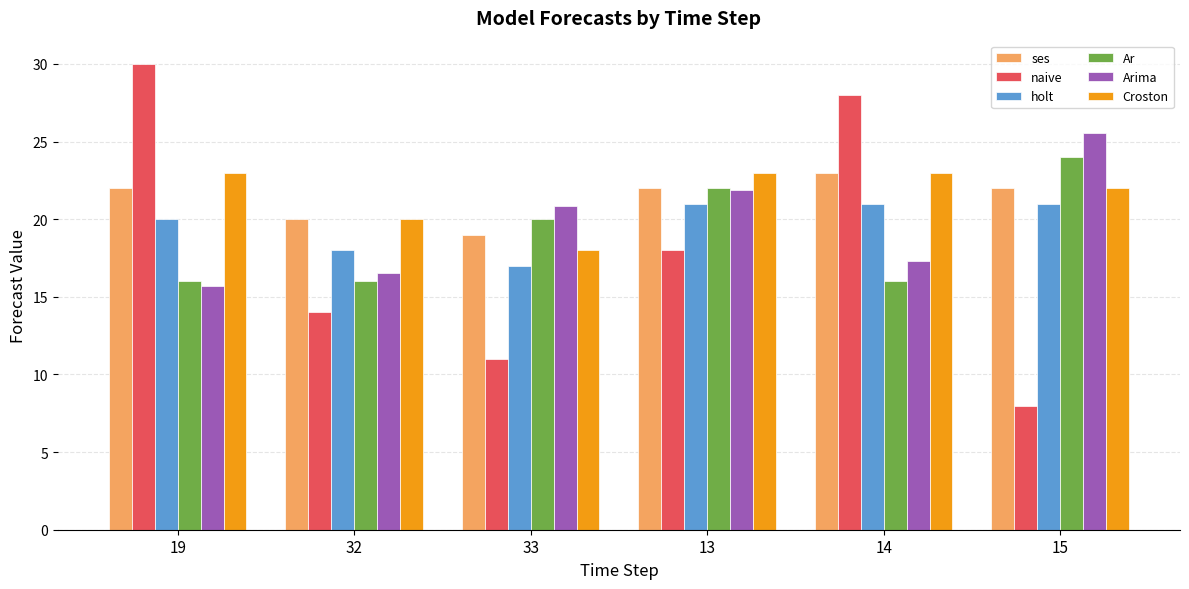

How many values in the naive series are below 18?

3